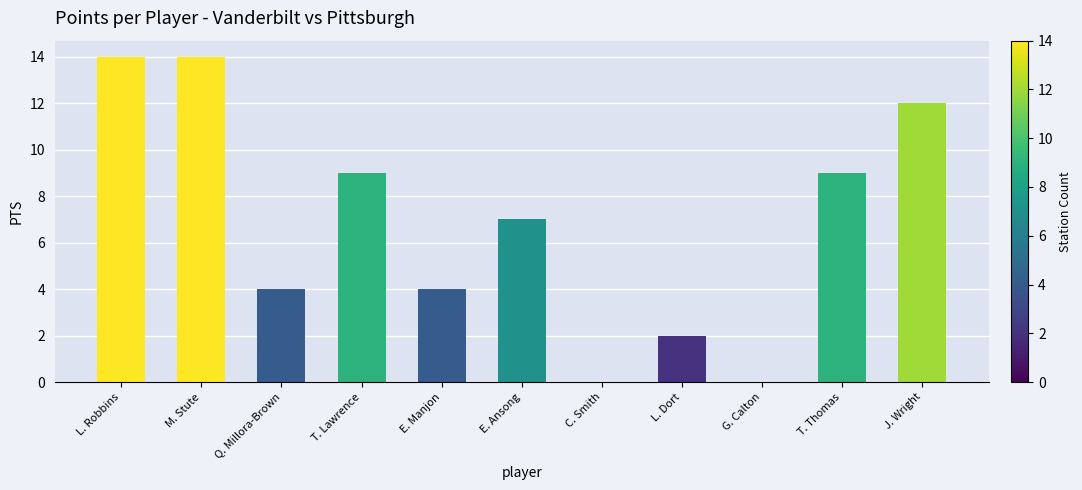

How many series are shown in this chart?

1